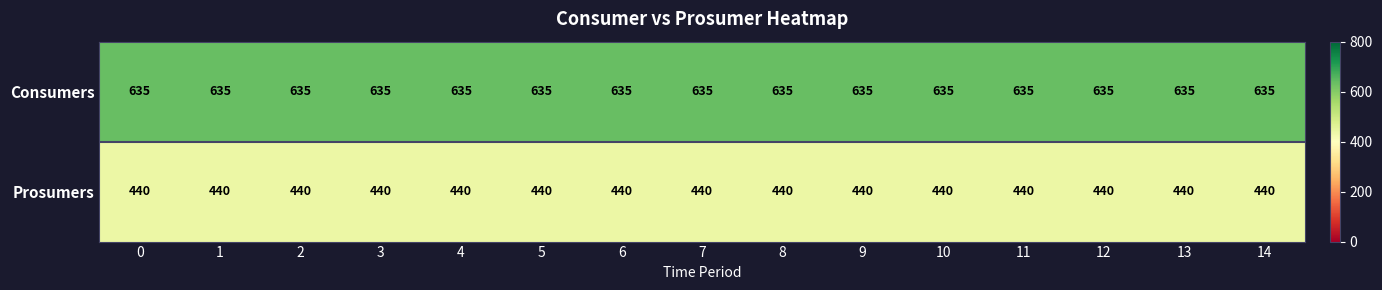

Which series has the largest total across all categories?

Consumers